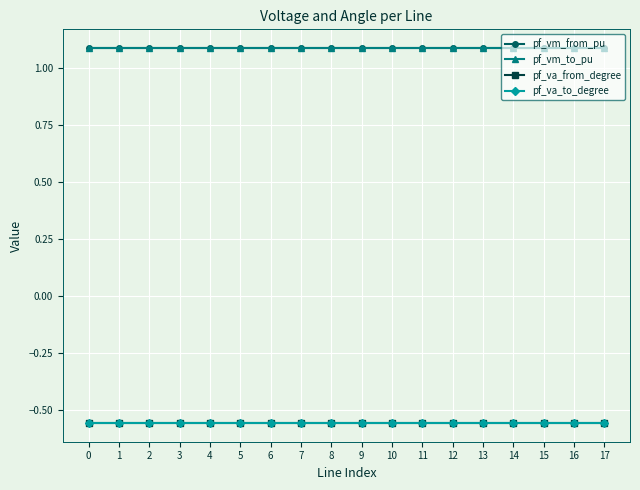

True or false: pf_va_to_degree and pf_vm_to_pu intersect in this chart.

False